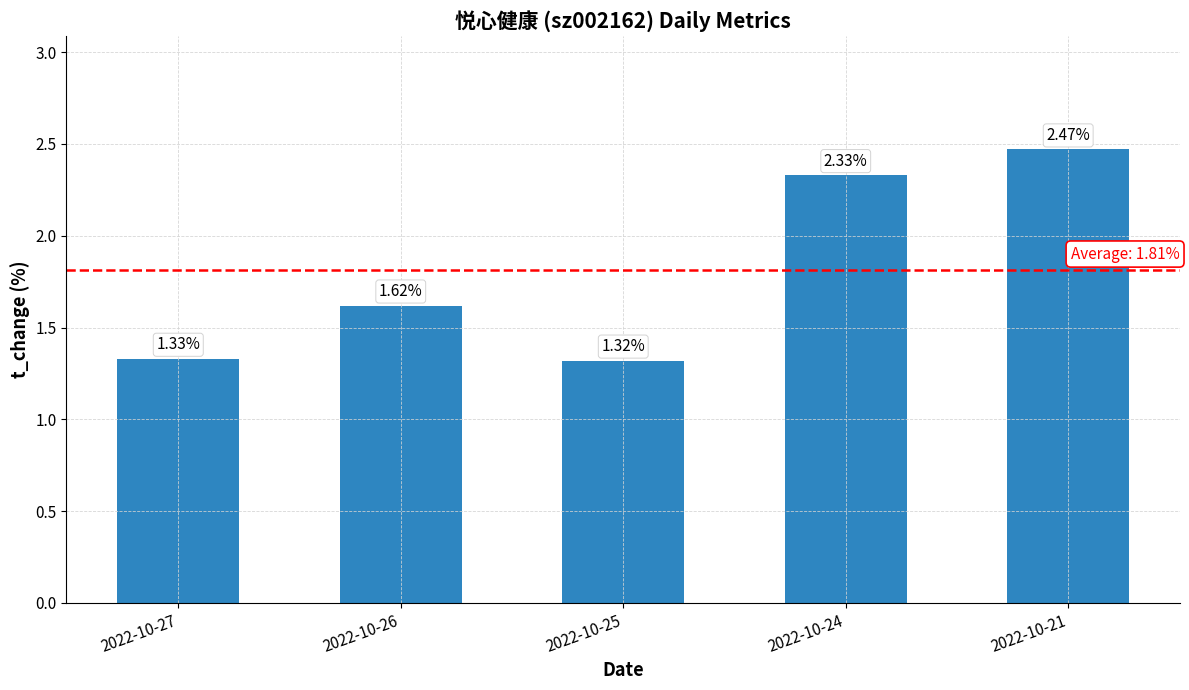

What is the change in value from 2022-10-27 to 2022-10-26?

+0.3